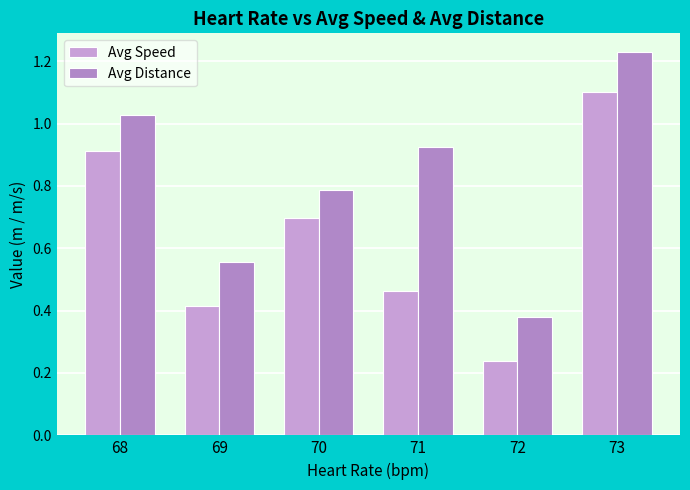

Reading right to left, what are all the values shown in this chart?

Avg Speed: 1.1	0.2	0.5	0.7	0.4	0.9
Avg Distance: 1.2	0.4	0.9	0.8	0.6	1.0